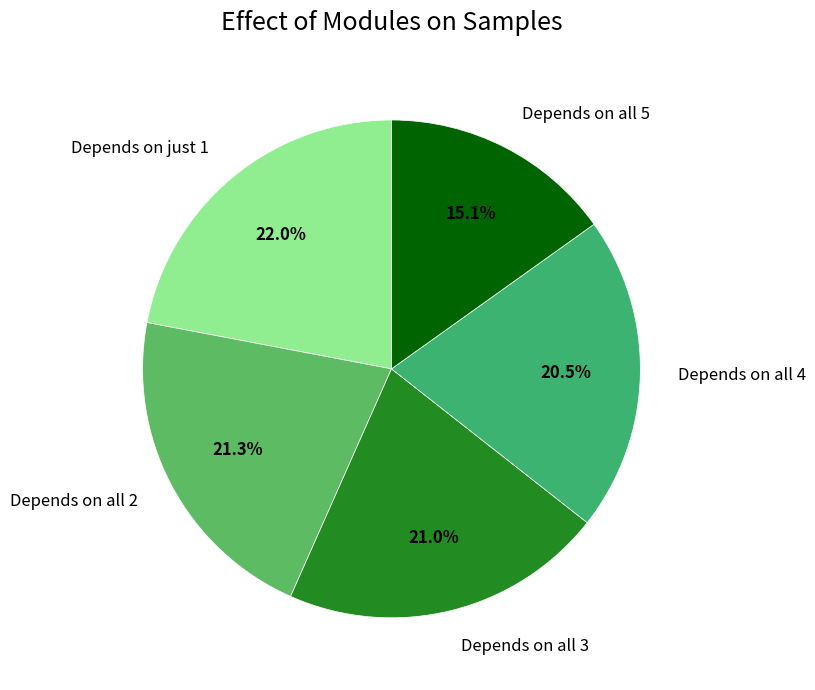

Is there any slice that represents more than half of the pie?

No